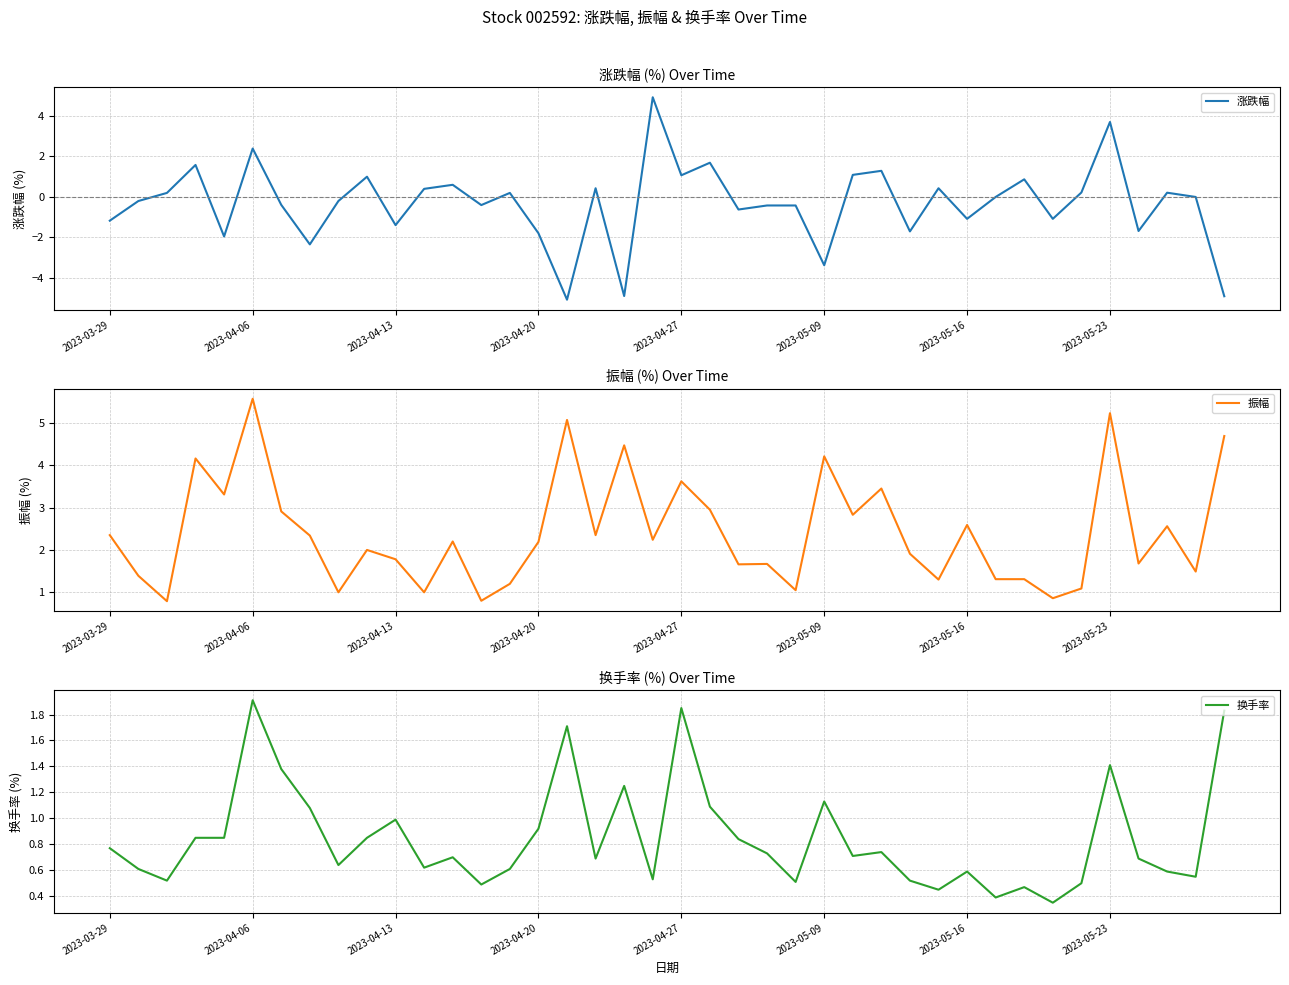

How many data points in 涨跌幅 are above 0?

18